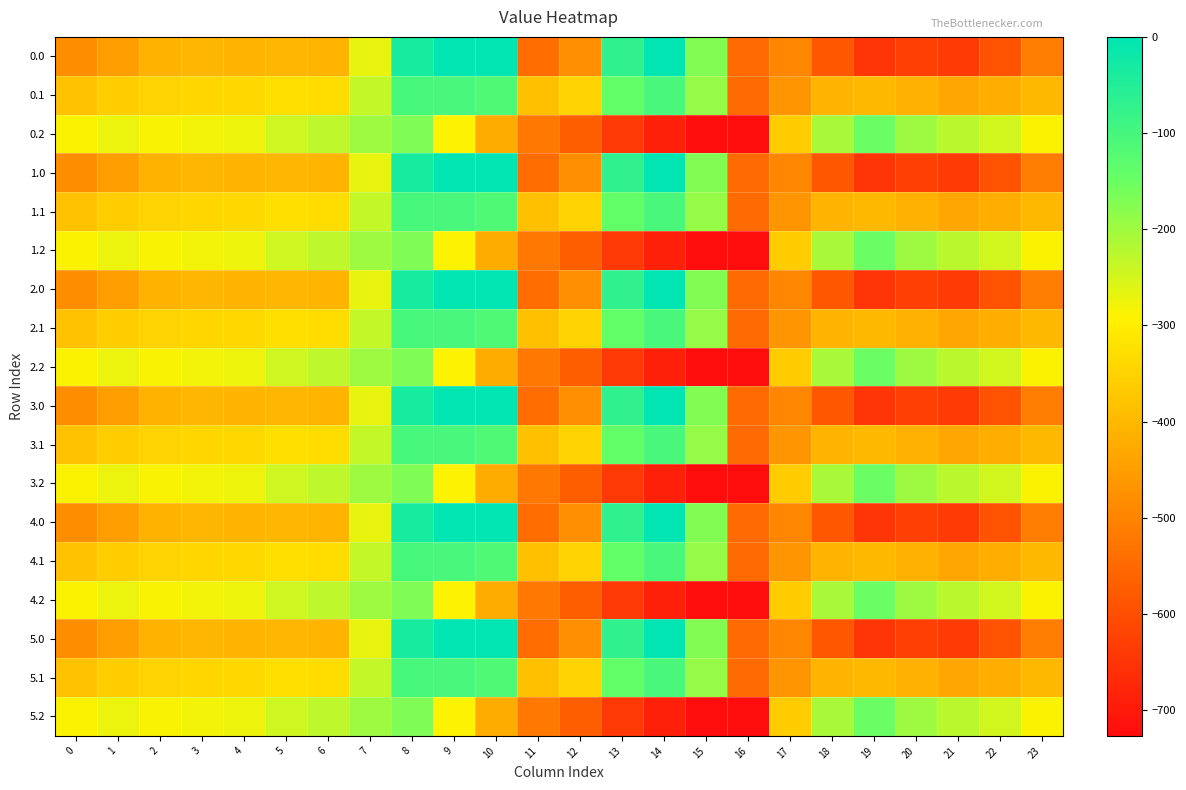

List the series in order of their peak value, lowest first.

0.2, 1.2, 2.2, 3.2, 4.2, 5.2, 0.1, 1.1, 2.1, 3.1, 4.1, 5.1, 0.0, 1.0, 2.0, 3.0, 4.0, 5.0